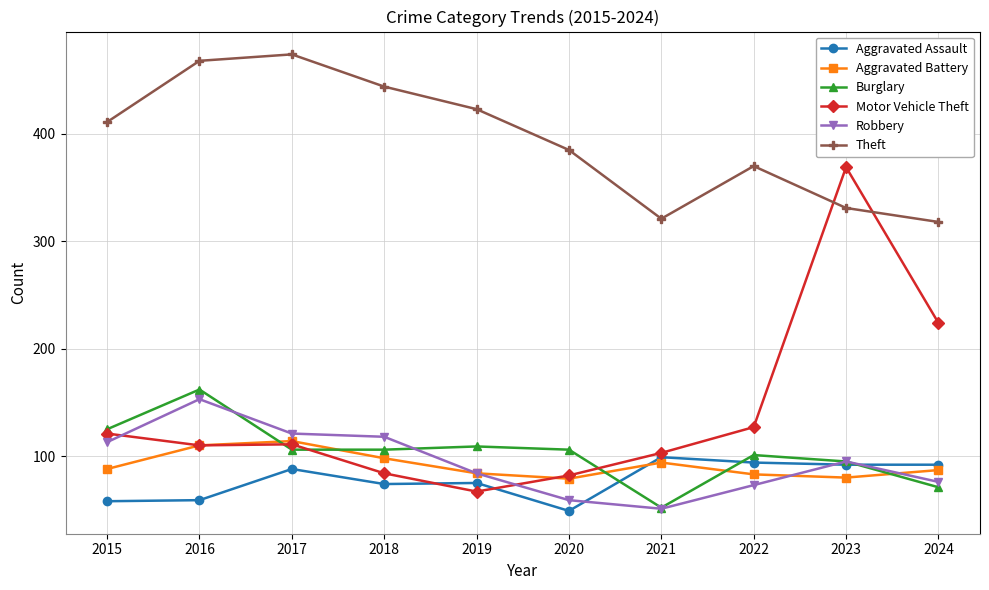

True or false: Theft has a value of 680 at 2016.

False